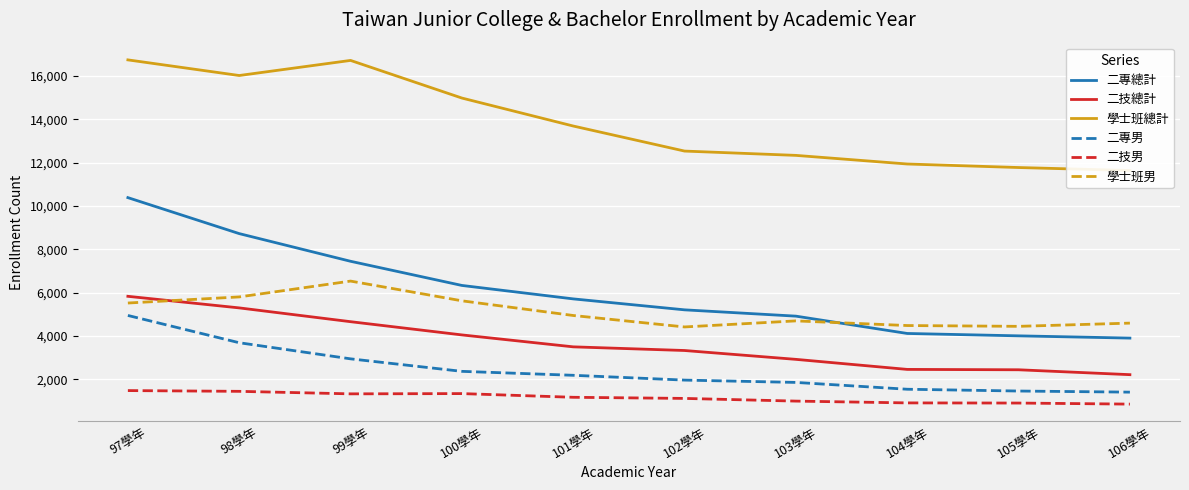

True or false: 二技男 and 學士班總計 intersect in this chart.

False